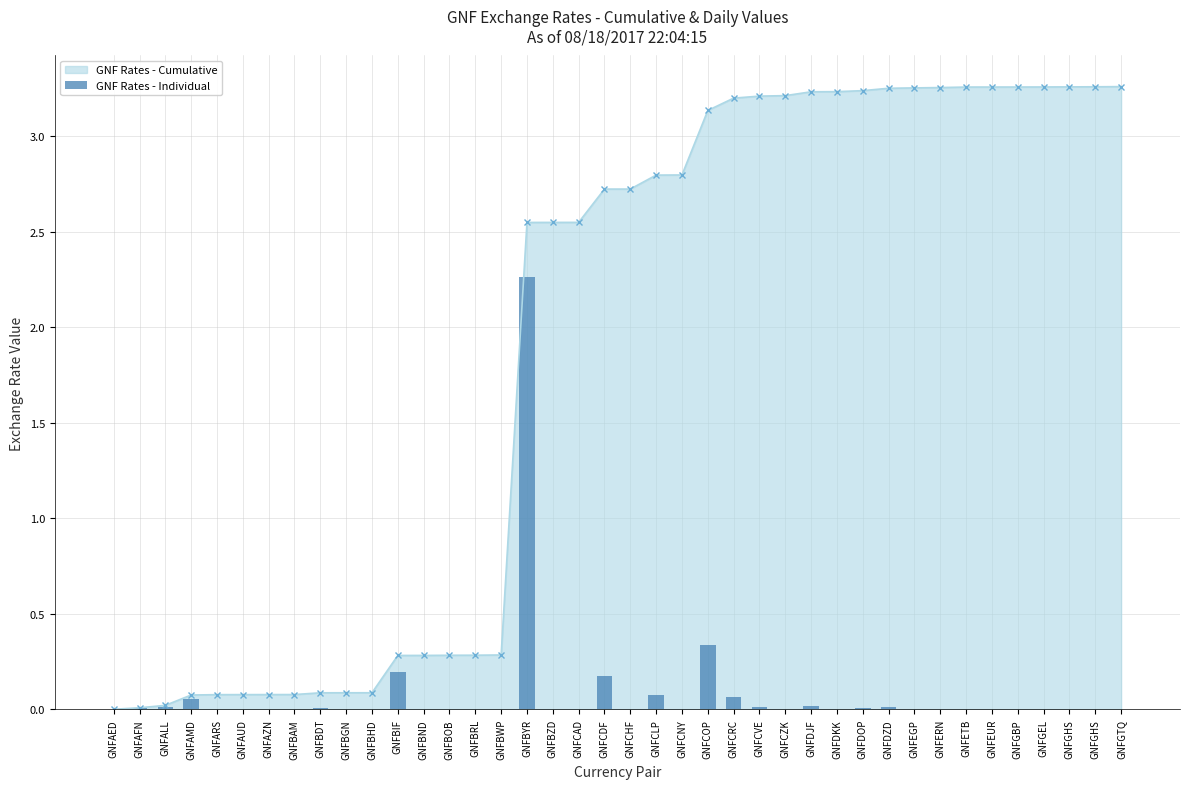

What is the label of the 14th bar from the left?

GNFBOB